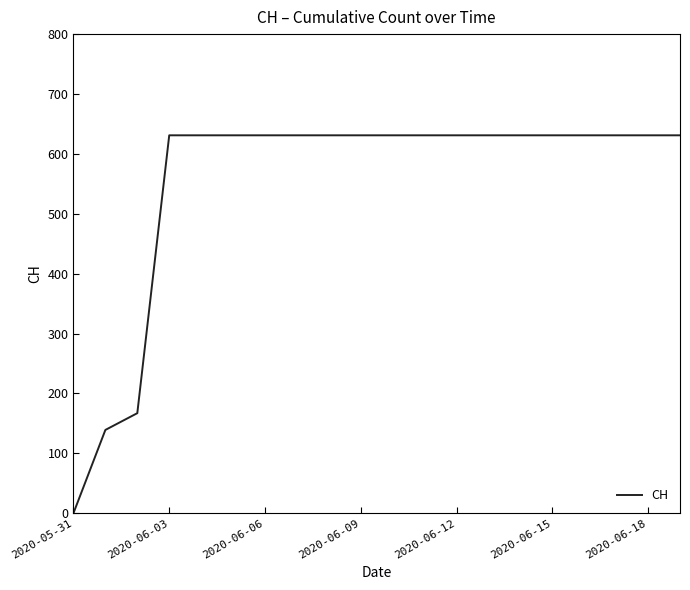

What is the maximum value shown in the chart?

631